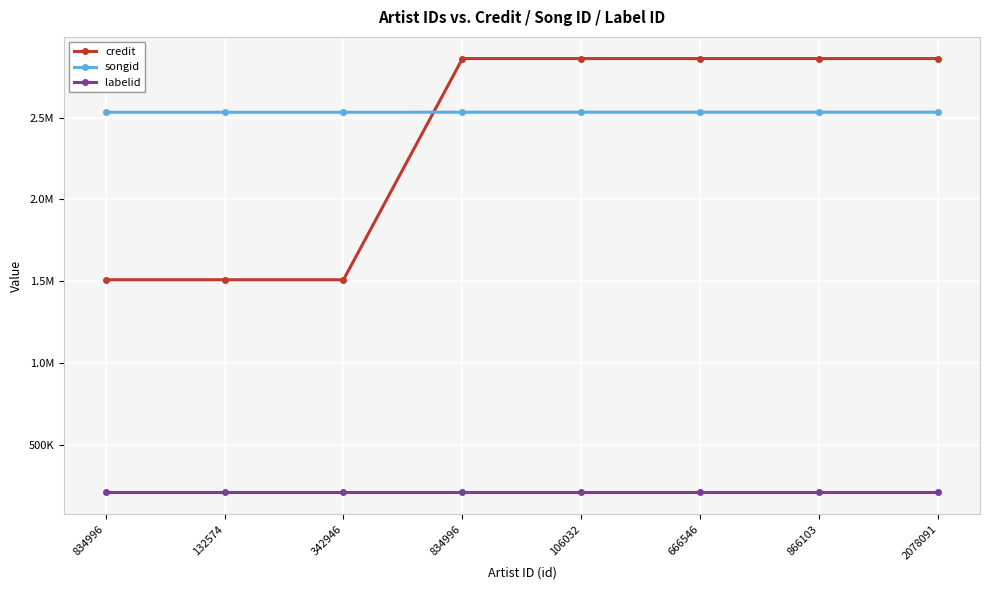

Which category has the lowest value across all series?

834996